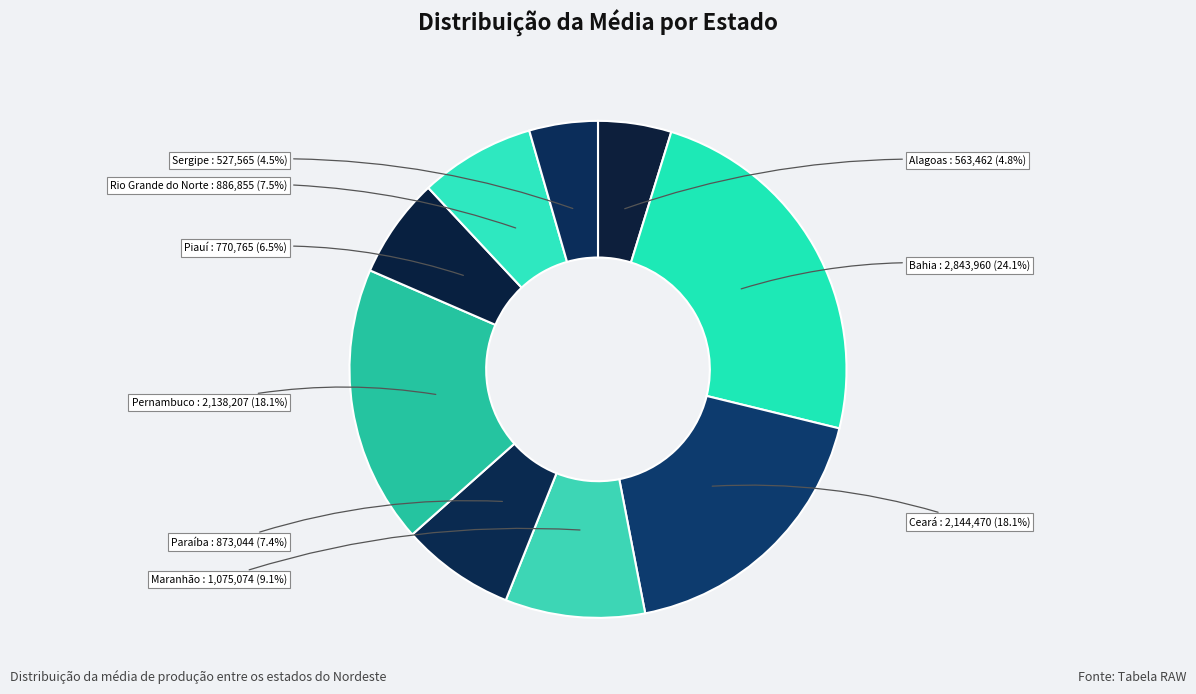

To the nearest percent, what is the average slice percentage?

11%